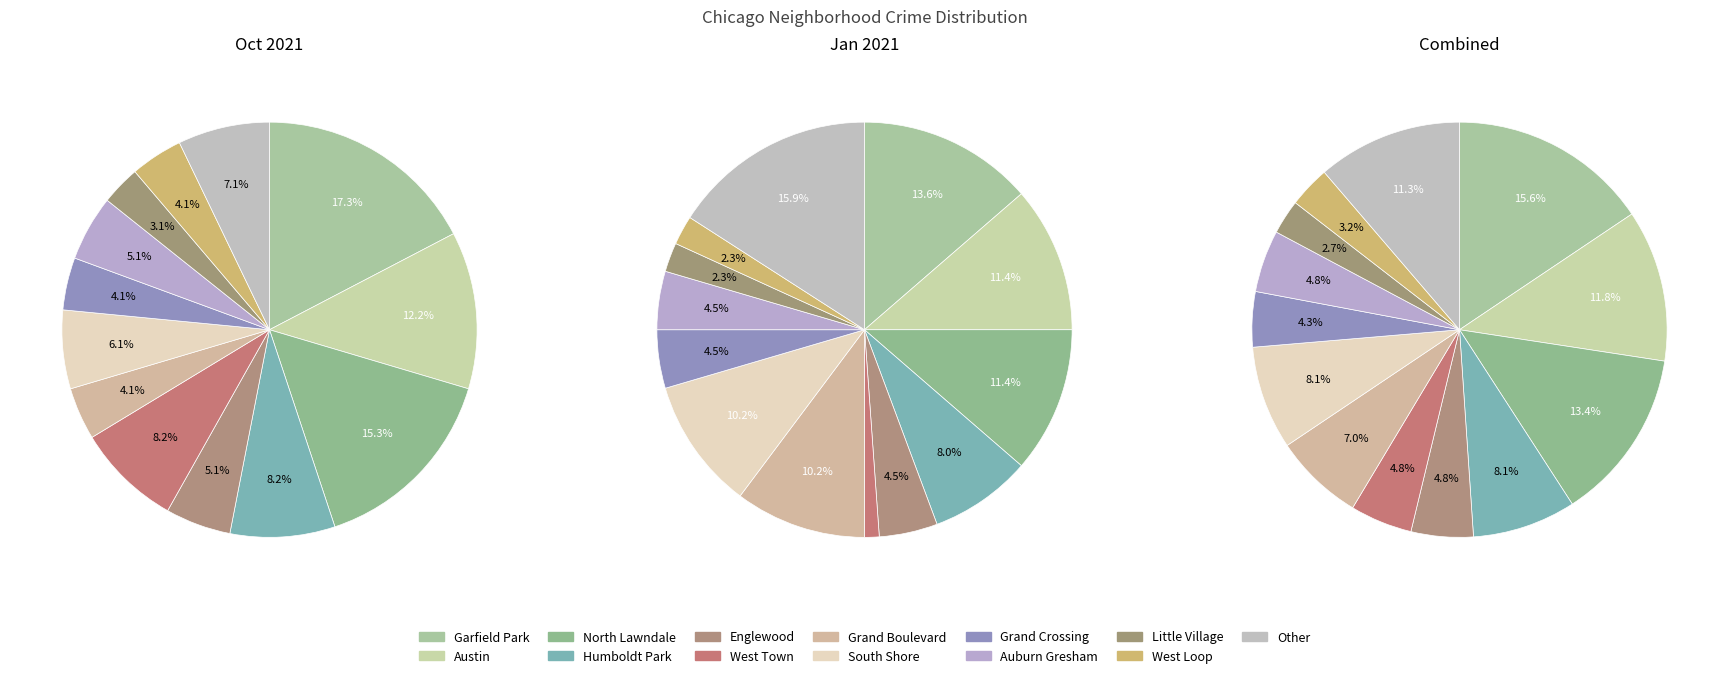

What is the largest slice in the pie chart?

Garfield Park